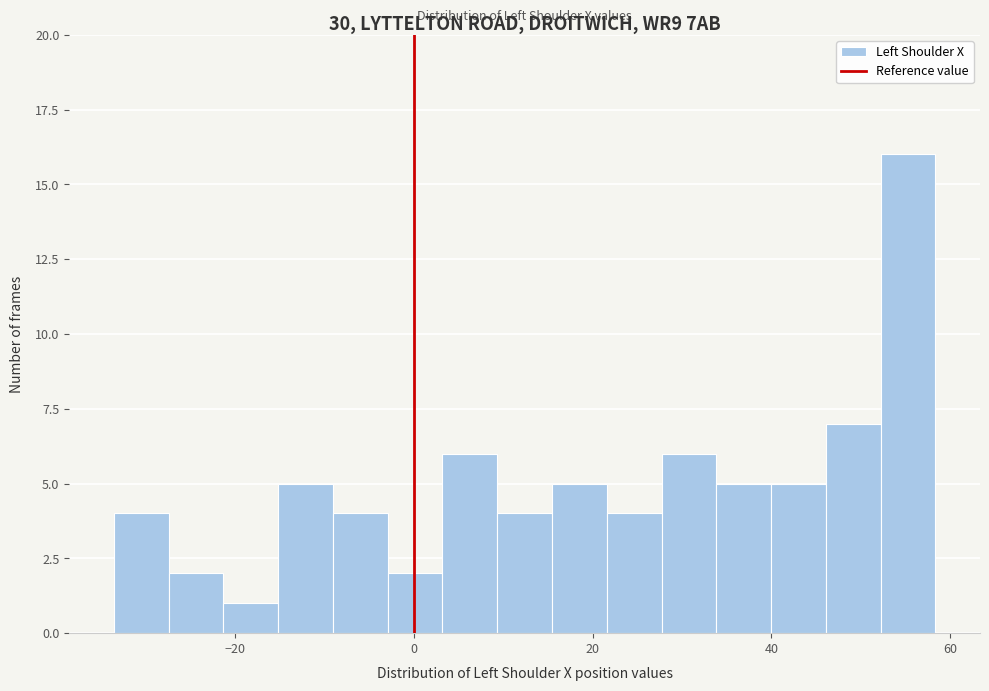

Read against the x-axis, roughly where is the centre of the tallest bar?

56